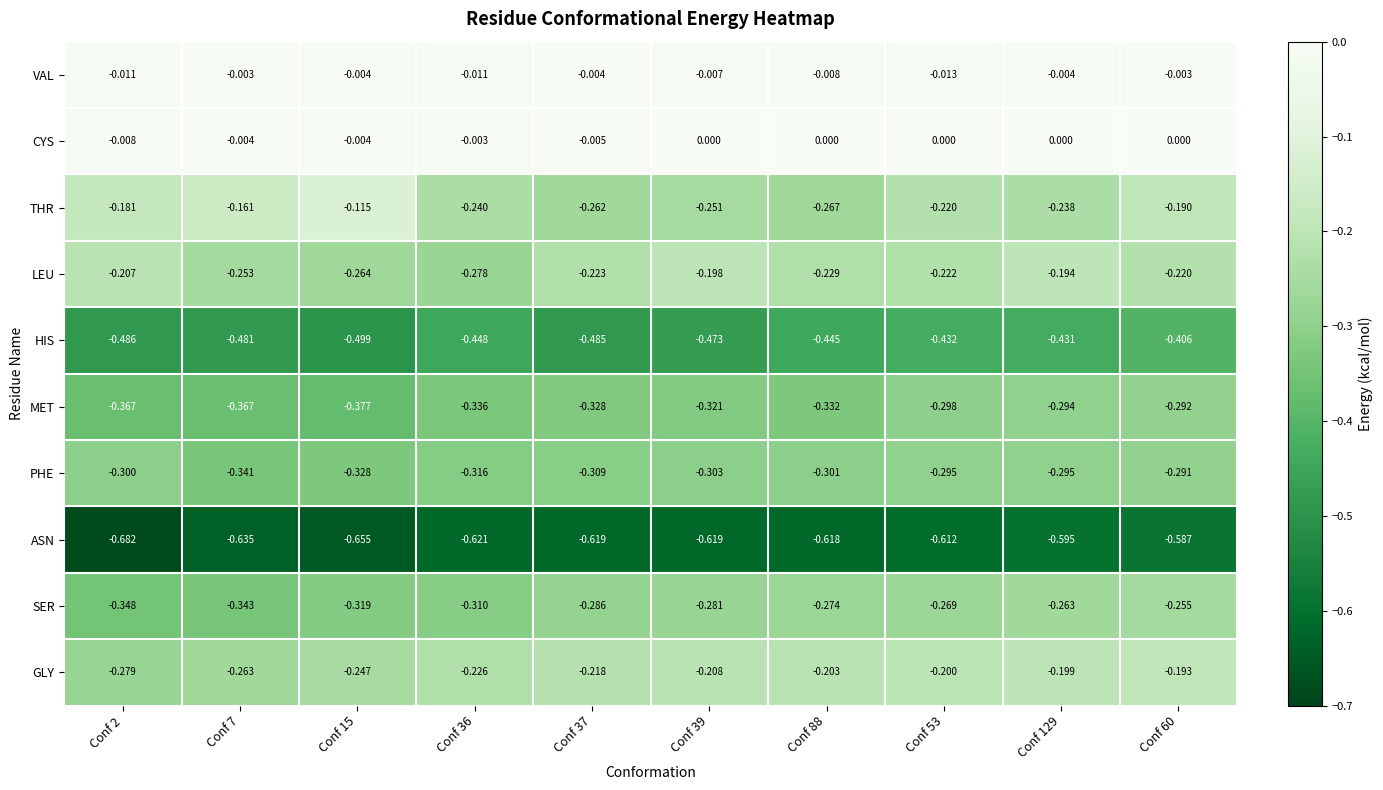

Between Conf 15 and Conf 88, which series saw the biggest shift?

THR